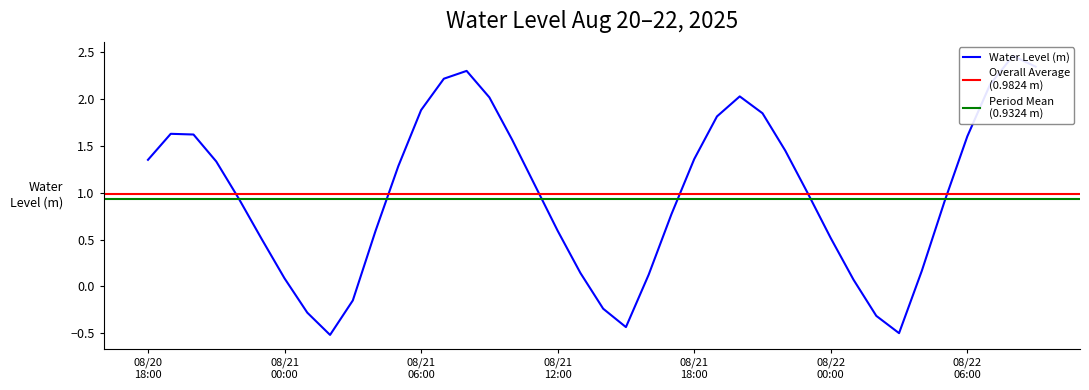

The chart shows a value of 2.0 at 08/21 18:00. True or false?

False